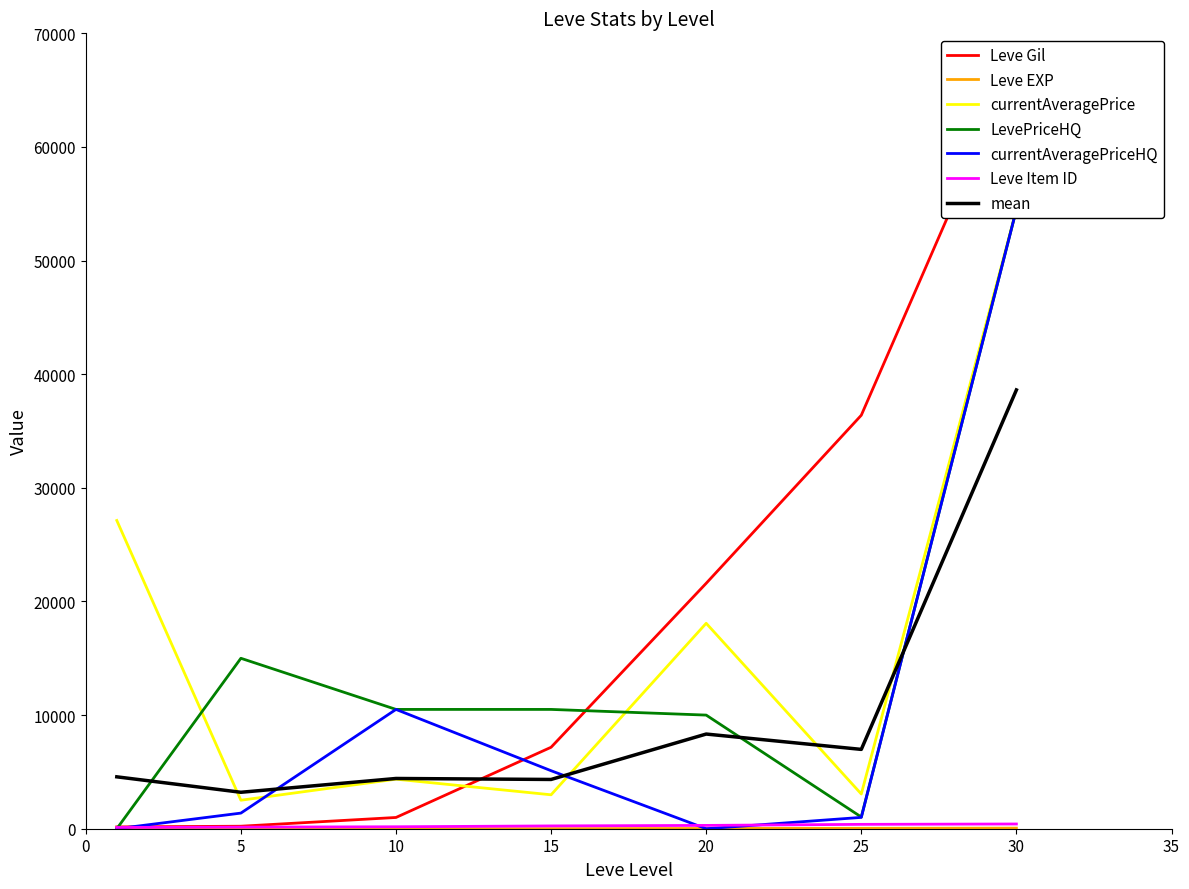

Count the number of categories in the chart.

7